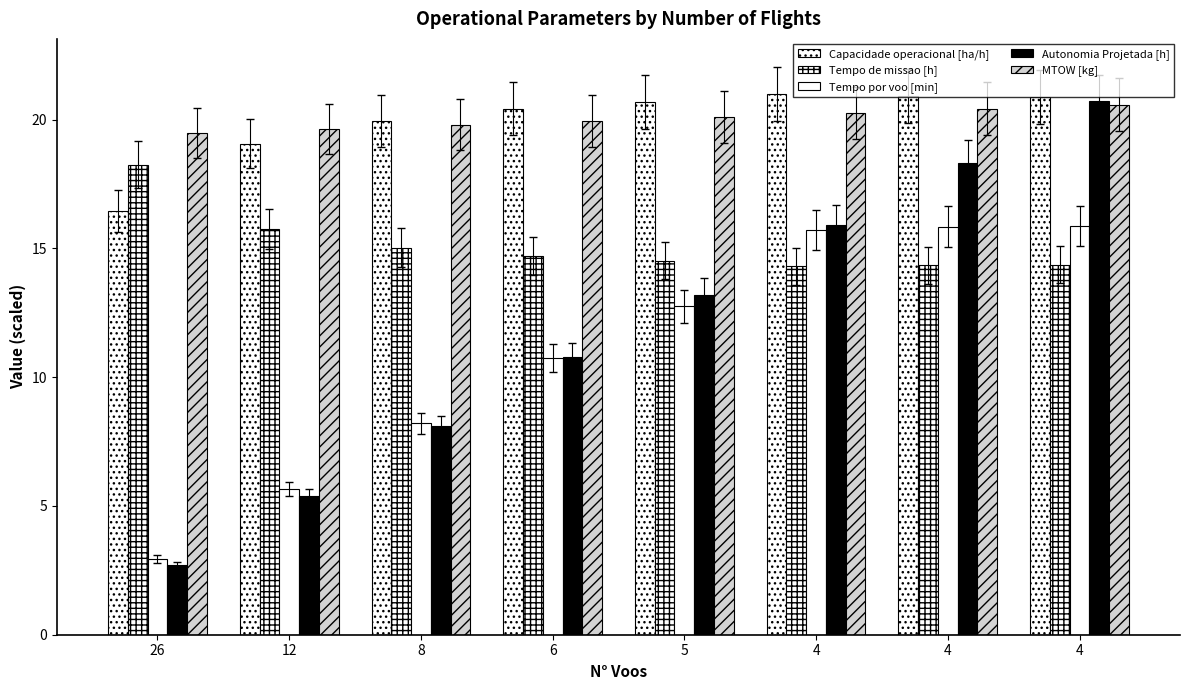

Which label corresponds to the smallest value in the chart?

26